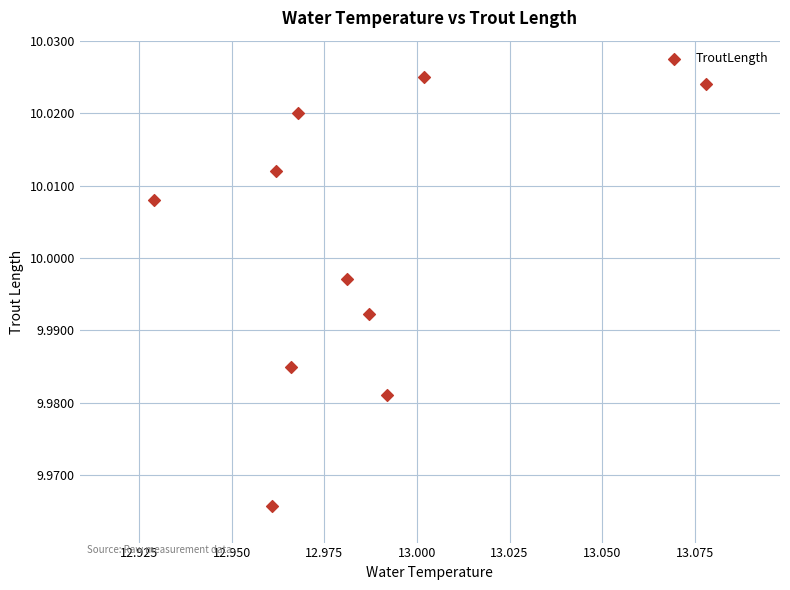

What is the average X value?

13.0